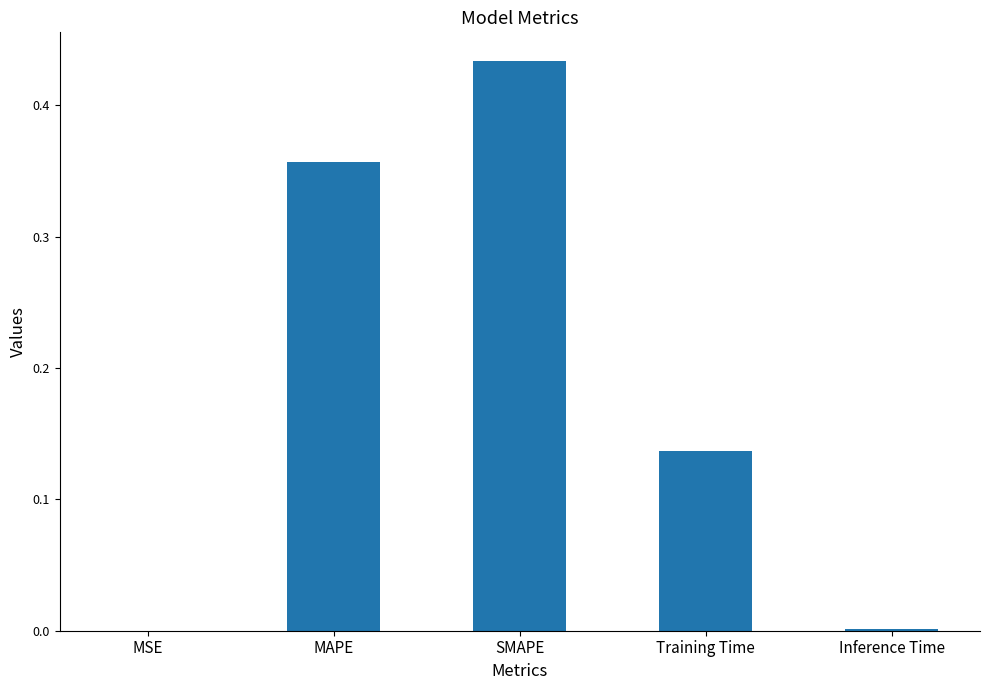

Which category has the highest value across all series?

SMAPE